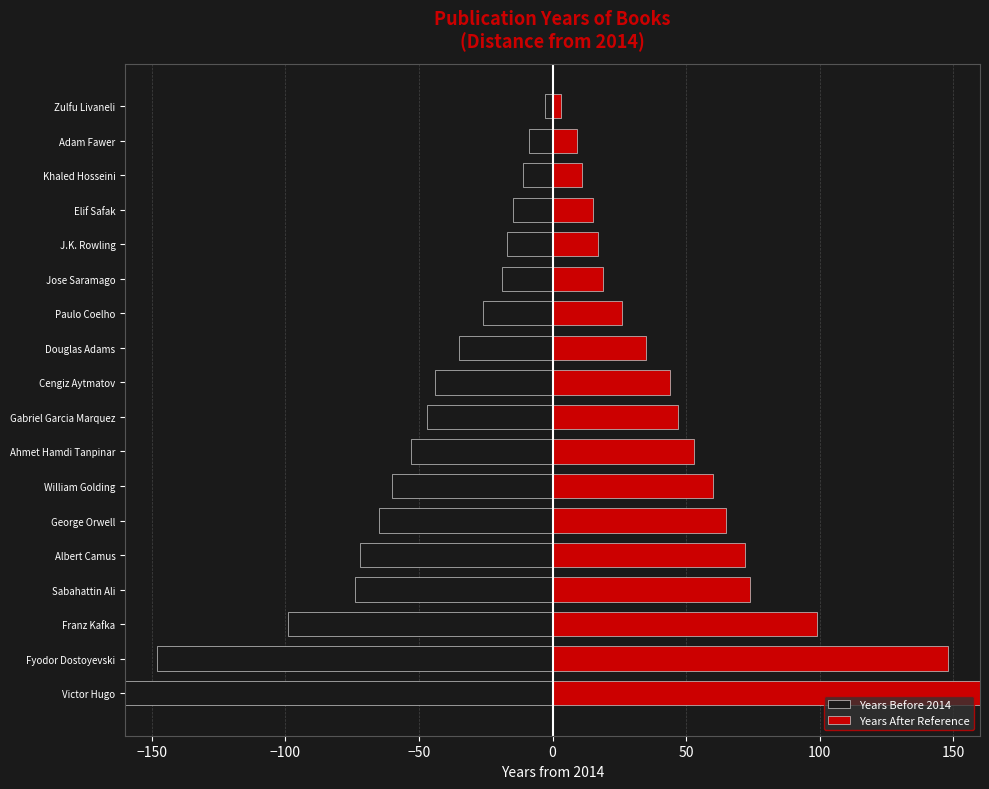

Reading left to right, extract all data points from this chart.

Years Before 2014: -185	-148	-99	-74	-72	-65	-60	-53	-47	-44	-35	-26	-19	-17	-15	-11	-9	-3
Years After Reference: 185	148	99	74	72	65	60	53	47	44	35	26	19	17	15	11	9	3